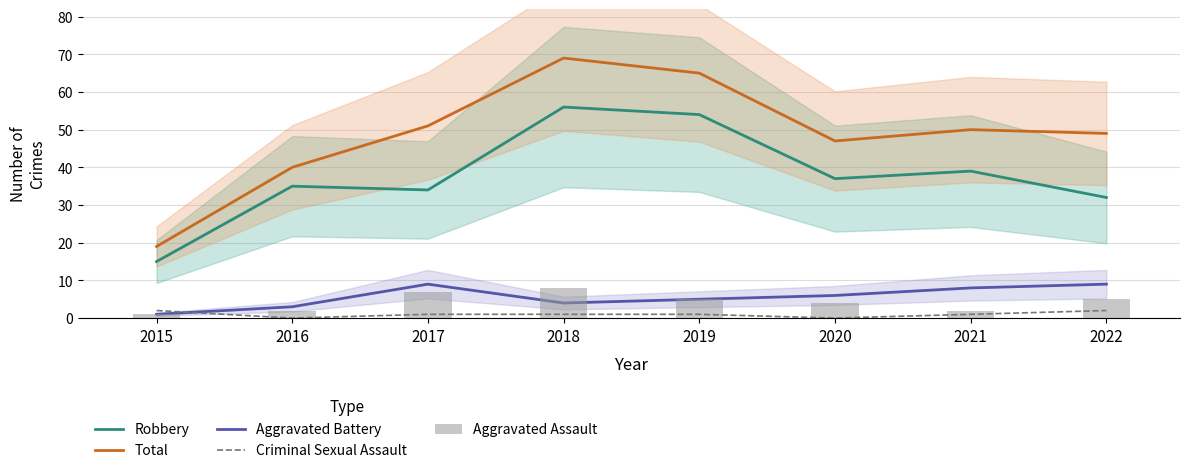

How many groups of bars are there?

8